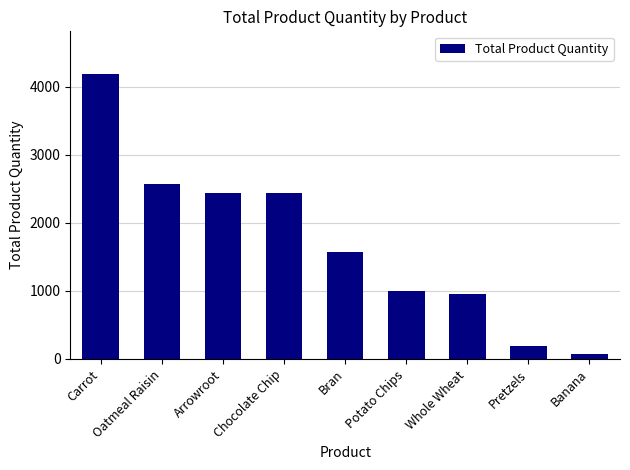

What is the value of the 1st bar from the left?

4187